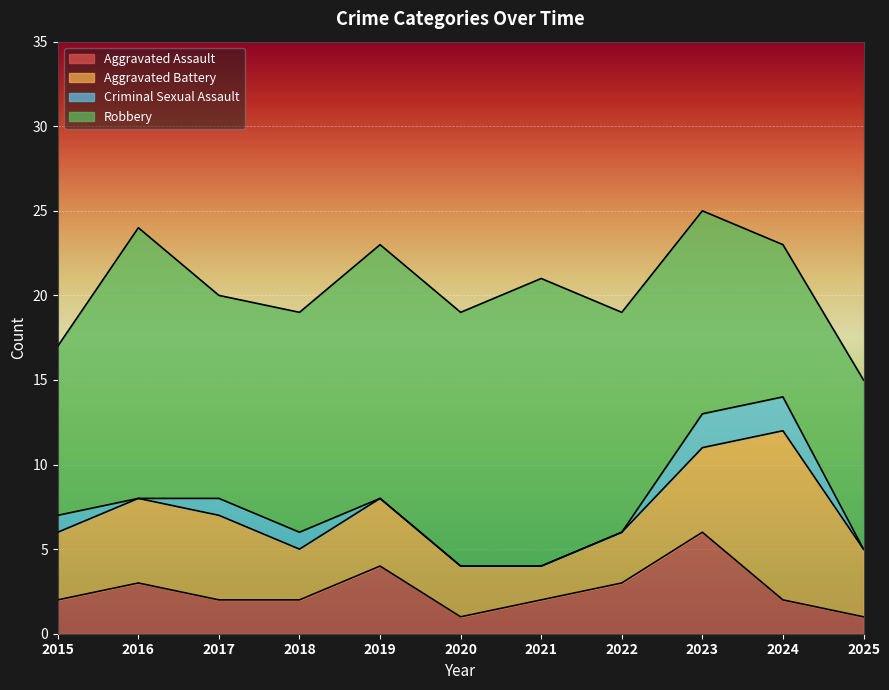

Where is the first local minimum for Aggravated Assault?

2020